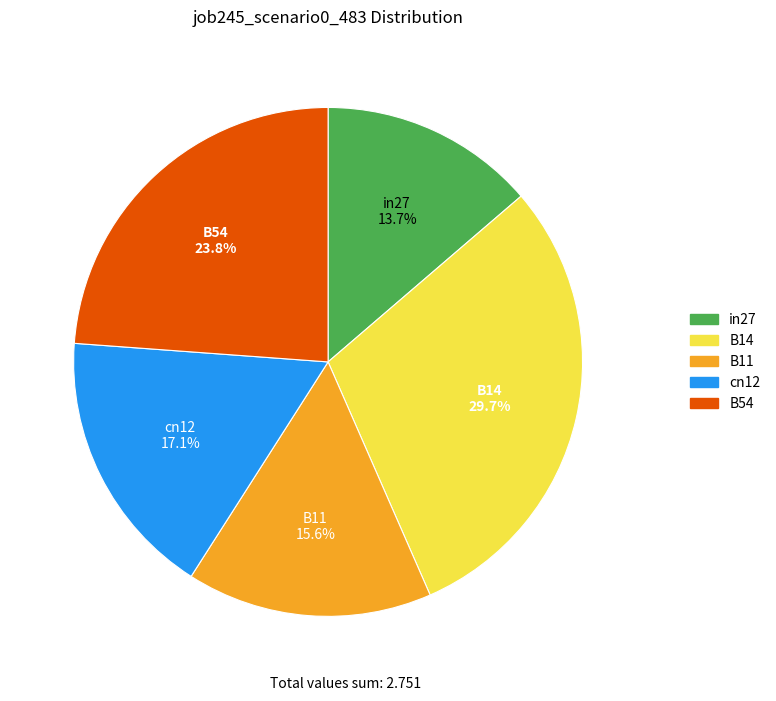

What is the largest slice in the pie chart?

B14